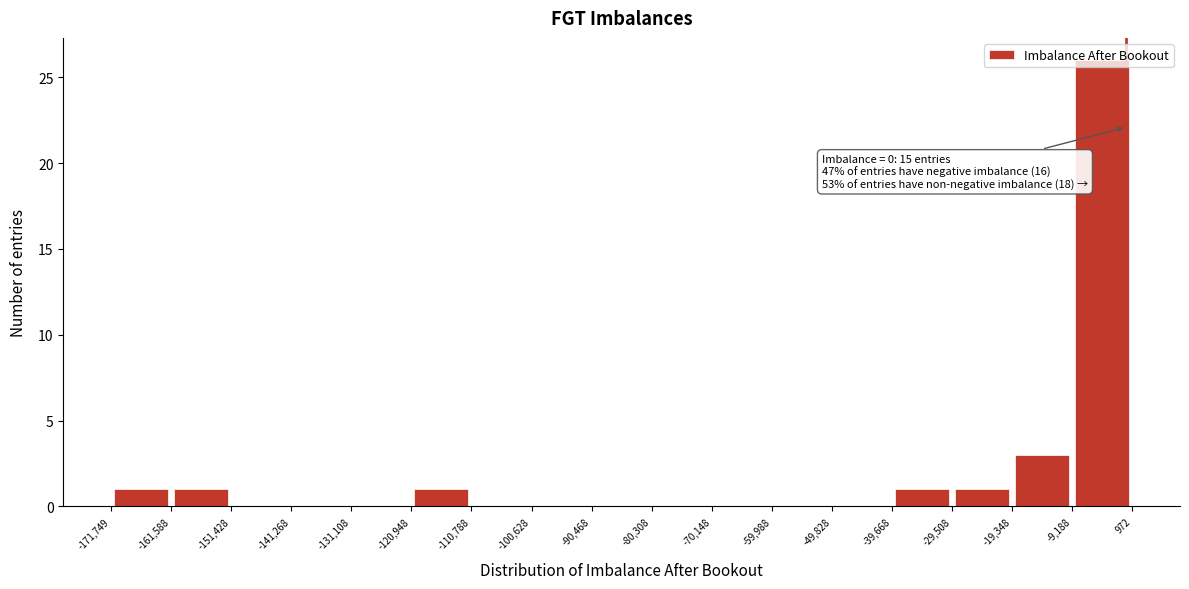

Over which range of the x-axis is the bar tallest?

-9,188 to 972